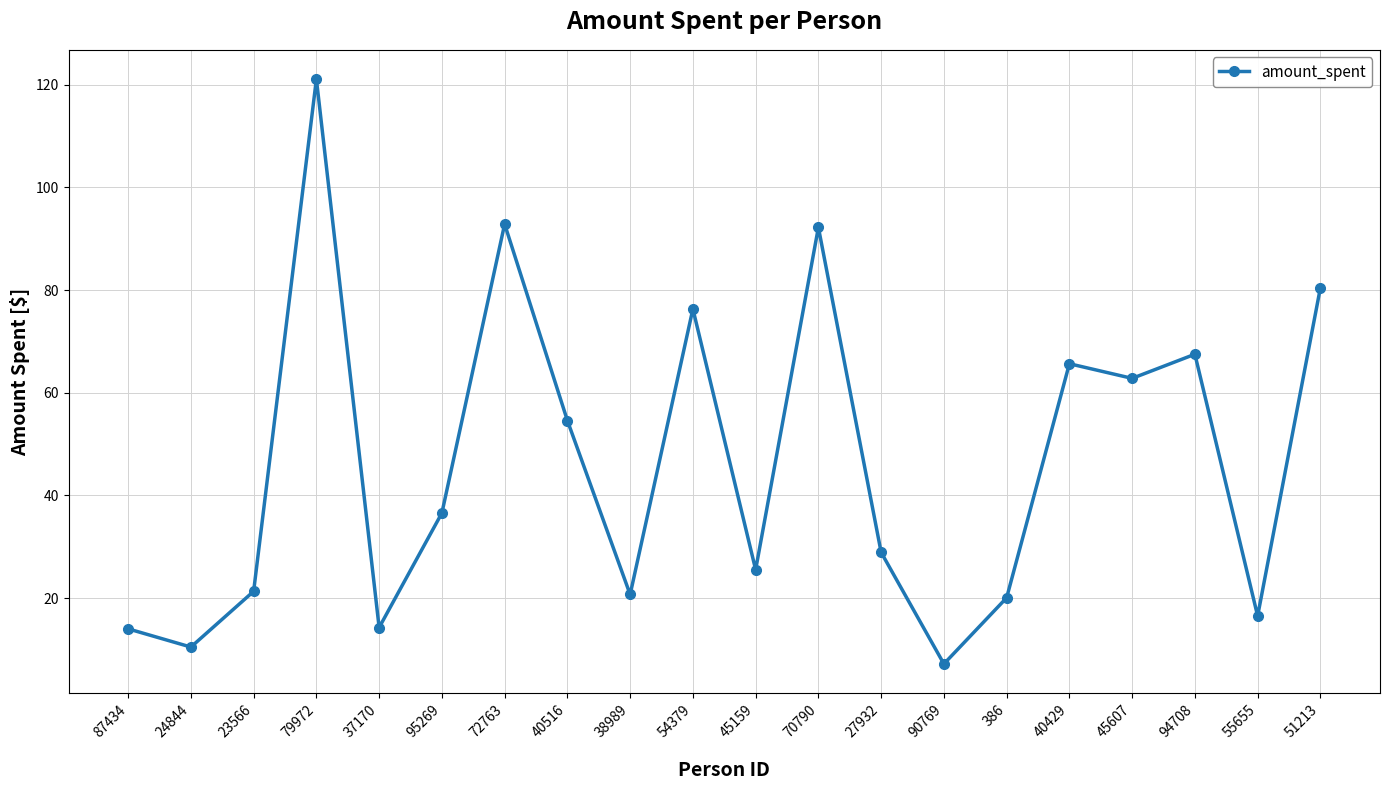

Read the value at 386.

20.1